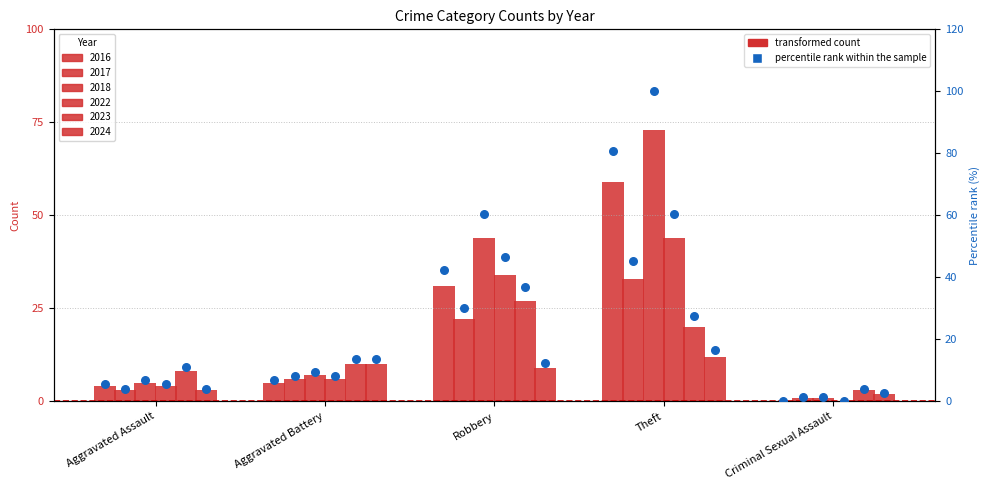

Is the value of 2016 pct at Theft greater than the value of 2017 pct at Theft?

Yes